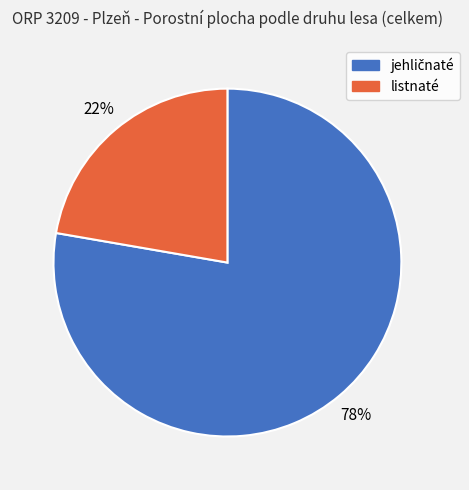

To the nearest percent, what is the average slice percentage?

50%